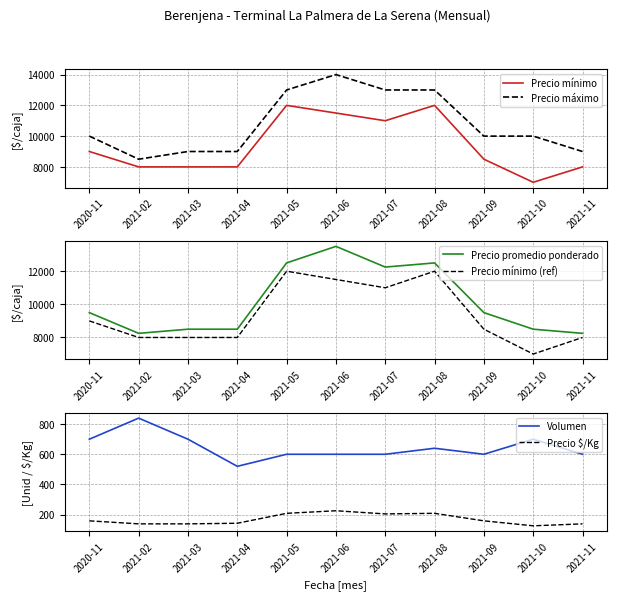

What is the value of the Precio $/Kg point at the 9th from the left?

158